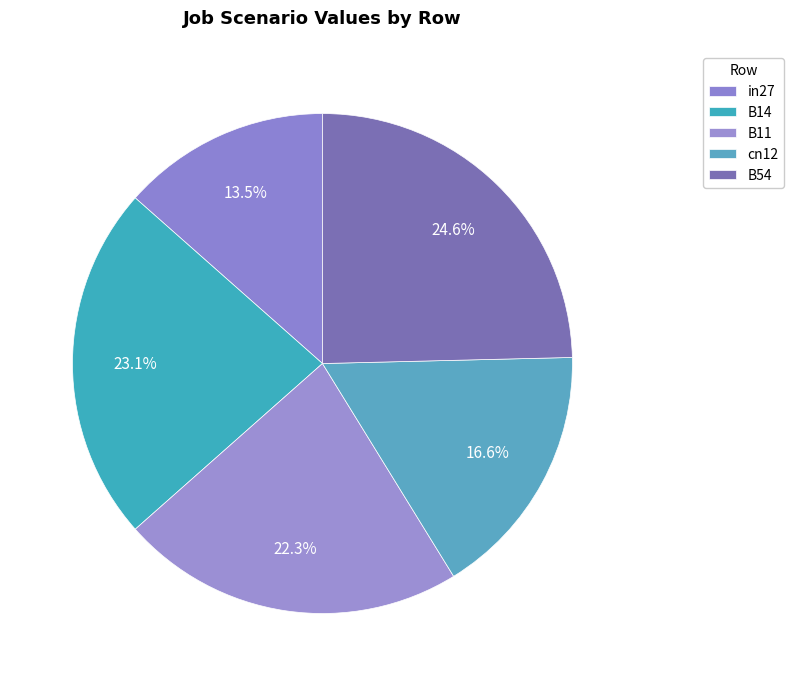

Is it true that cn12 is 31% of the pie?

False